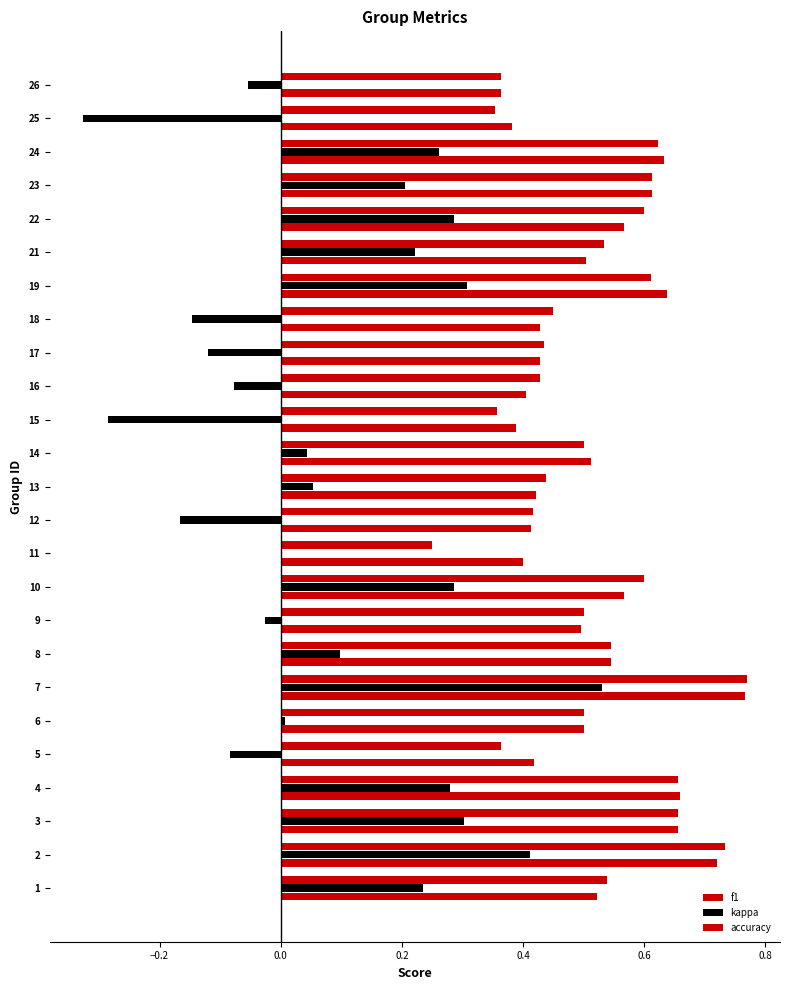

The f1 series shows 0.6 at 15. True or false?

False